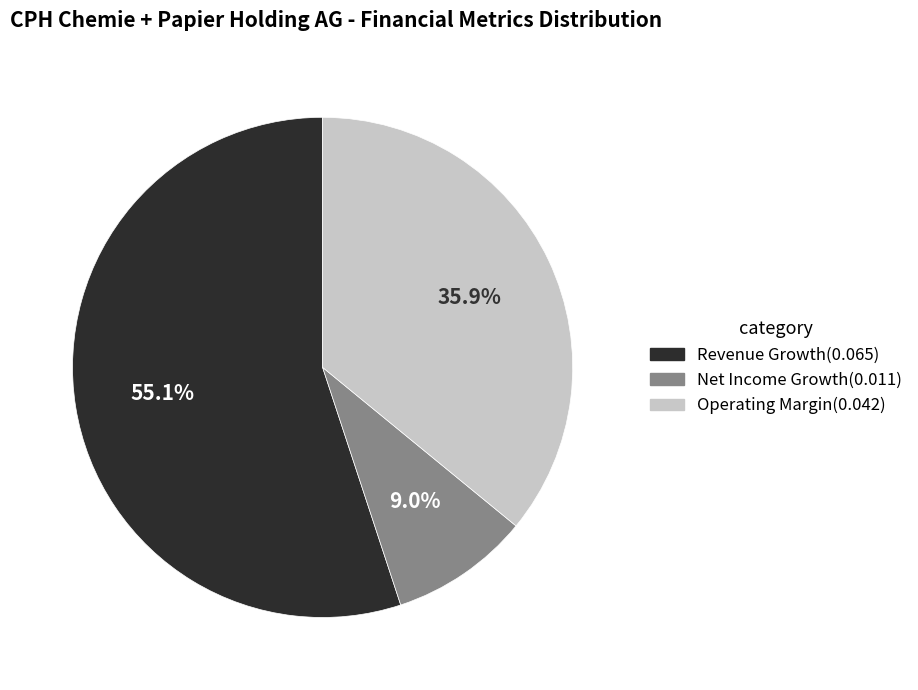

Is there a majority slice in this chart?

Yes